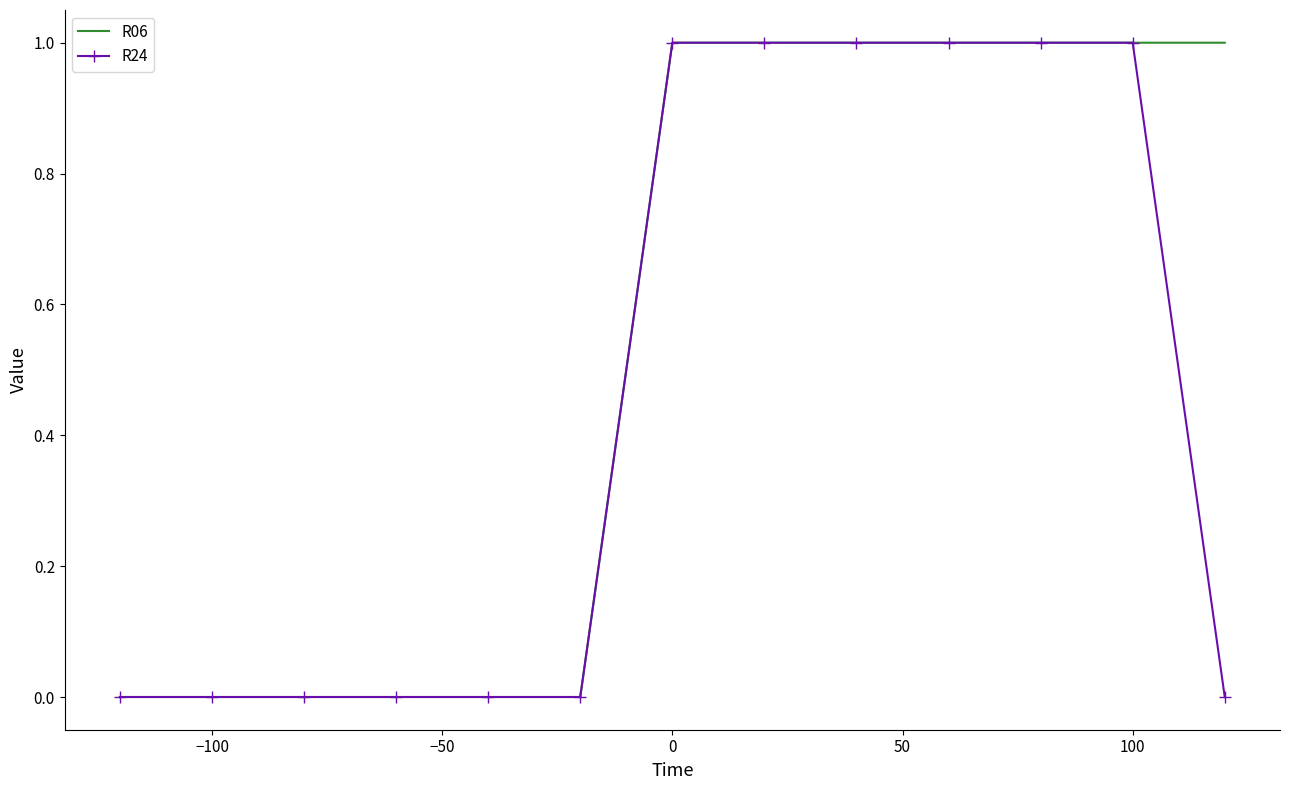

Rank the series by their average value, from lowest to highest.

R24, R06